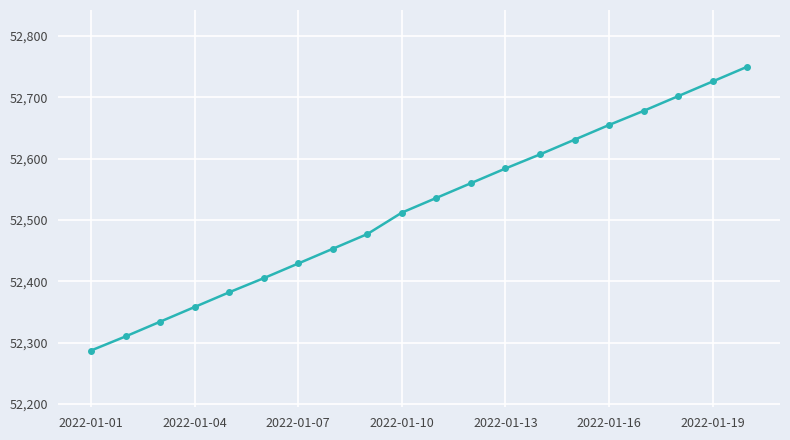

What is the value of the 12th point from the left?

52560